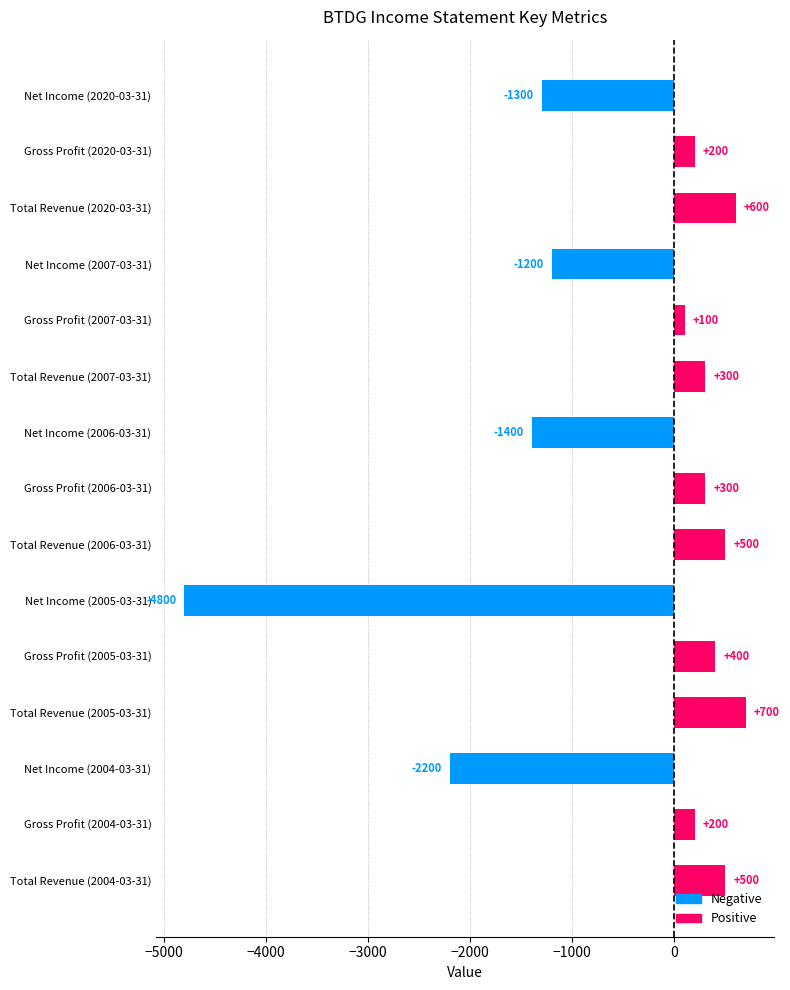

What is the sum of the values at Gross Profit (2005-03-31) and Net Income (2005-03-31)?

-4400